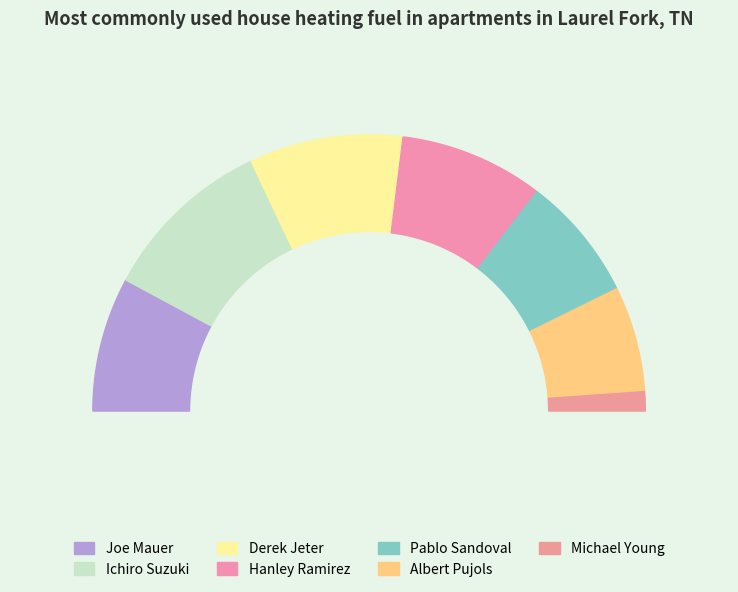

Approximately how many times larger is the value at Hanley Ramirez compared to Derek Jeter?

0.9